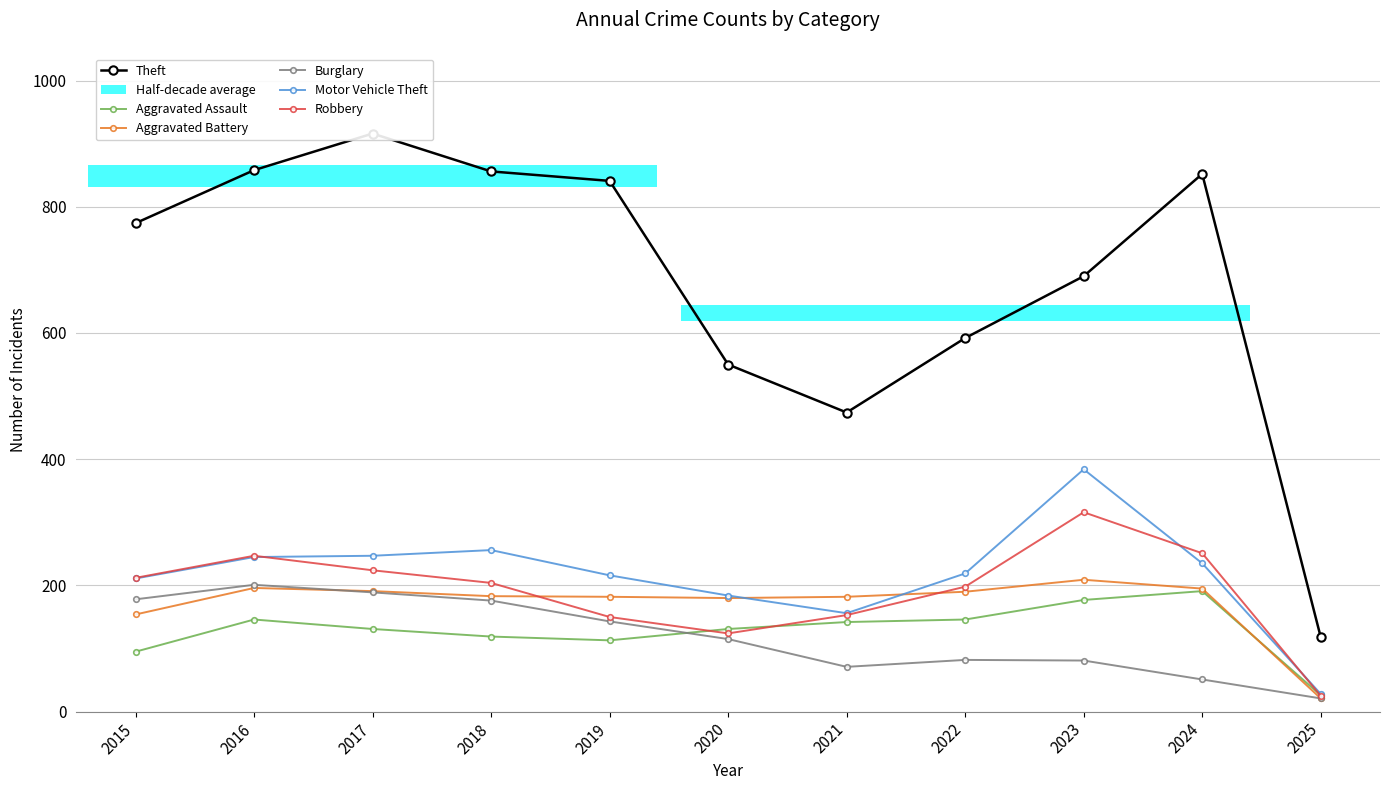

Which series has the largest total across all categories?

Theft